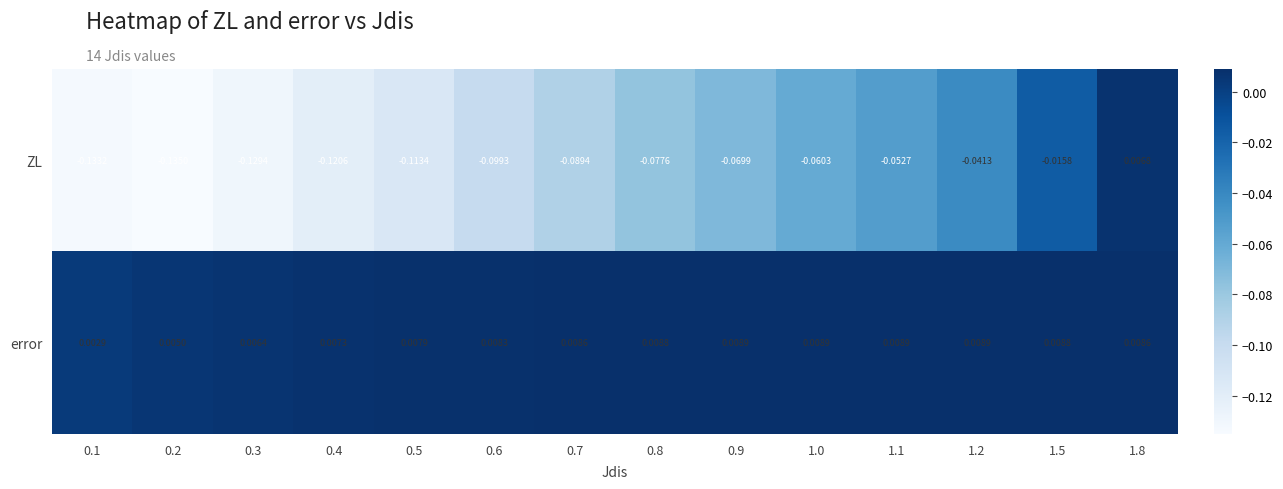

Is the value of error at 0.9 greater than the value of ZL at 1.5?

Yes